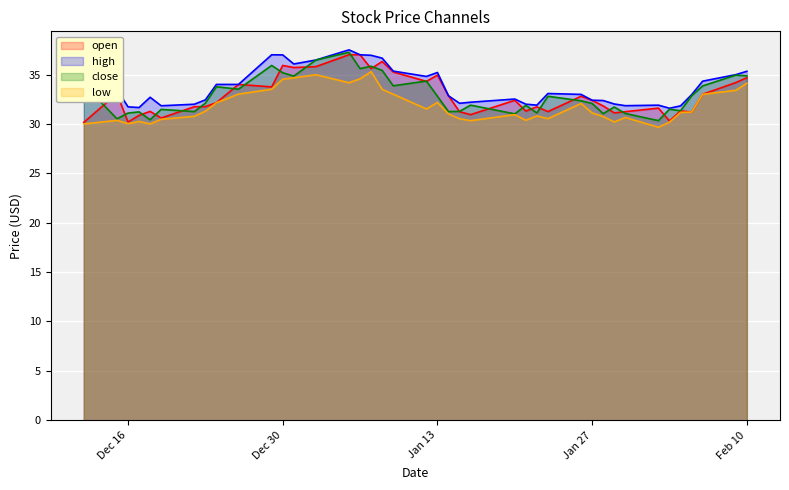

True or false: open and high cross at least once.

False